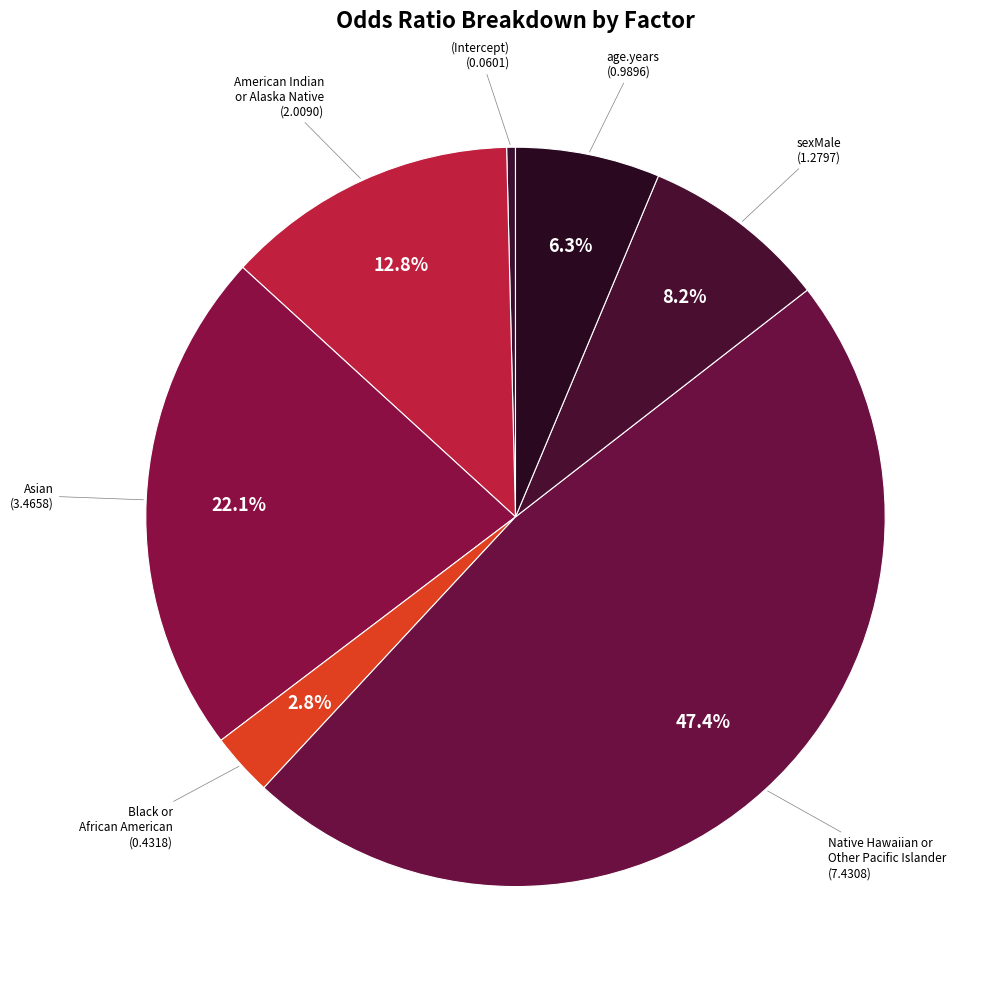

Count the number of slices in the pie.

7